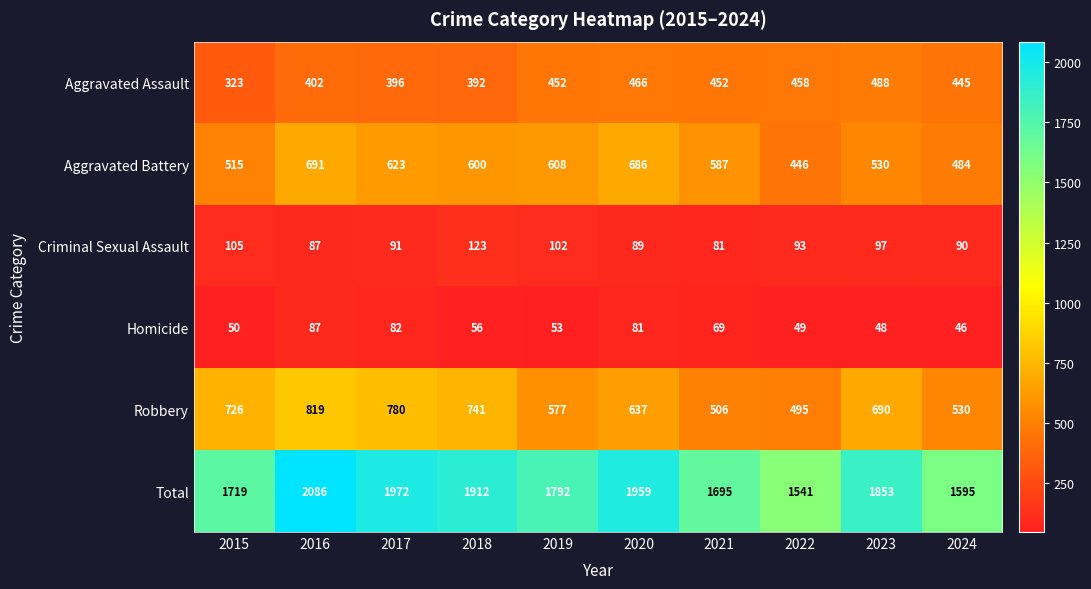

At how many categories does at least one series exceed 459?

10